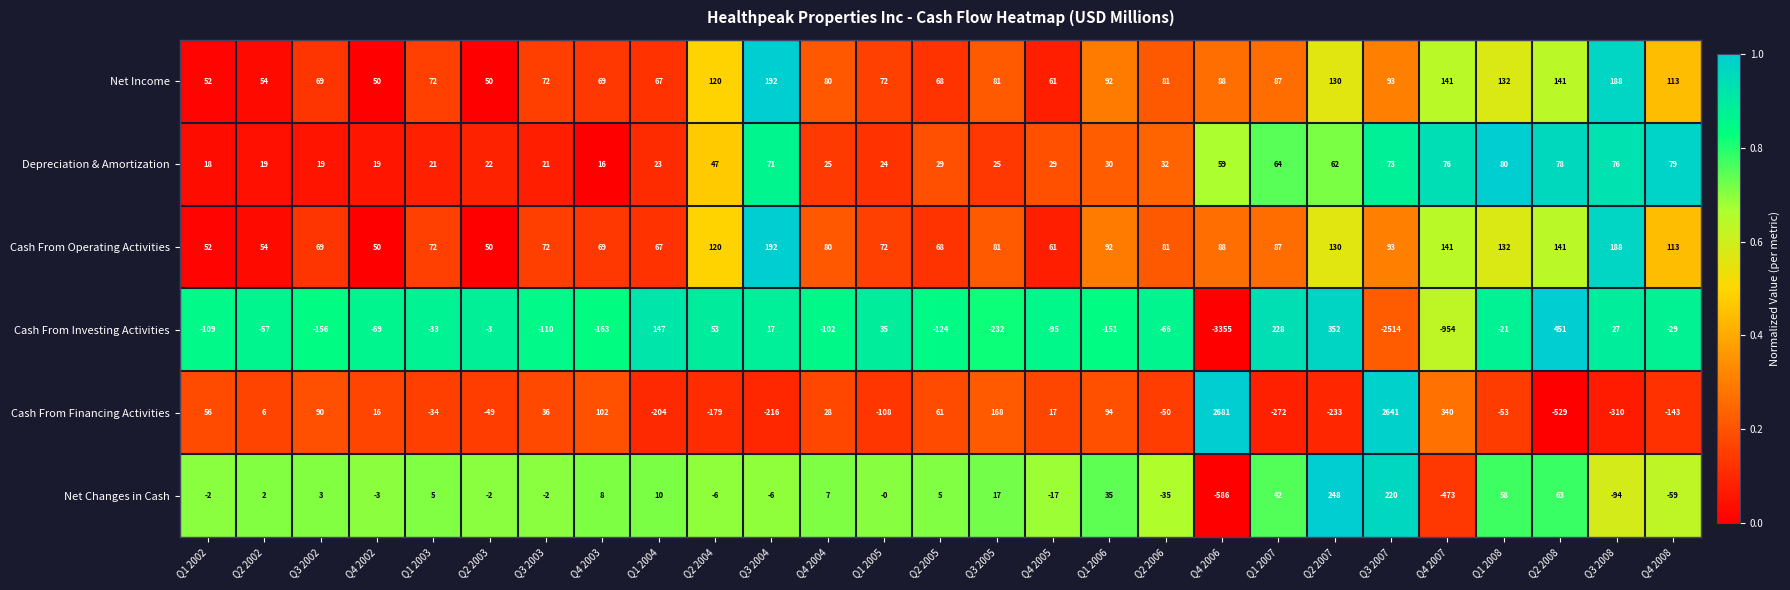

Is the value of Cash From Investing Activities at Q1 2006 greater than the value of Depreciation & Amortization at Q3 2005?

No